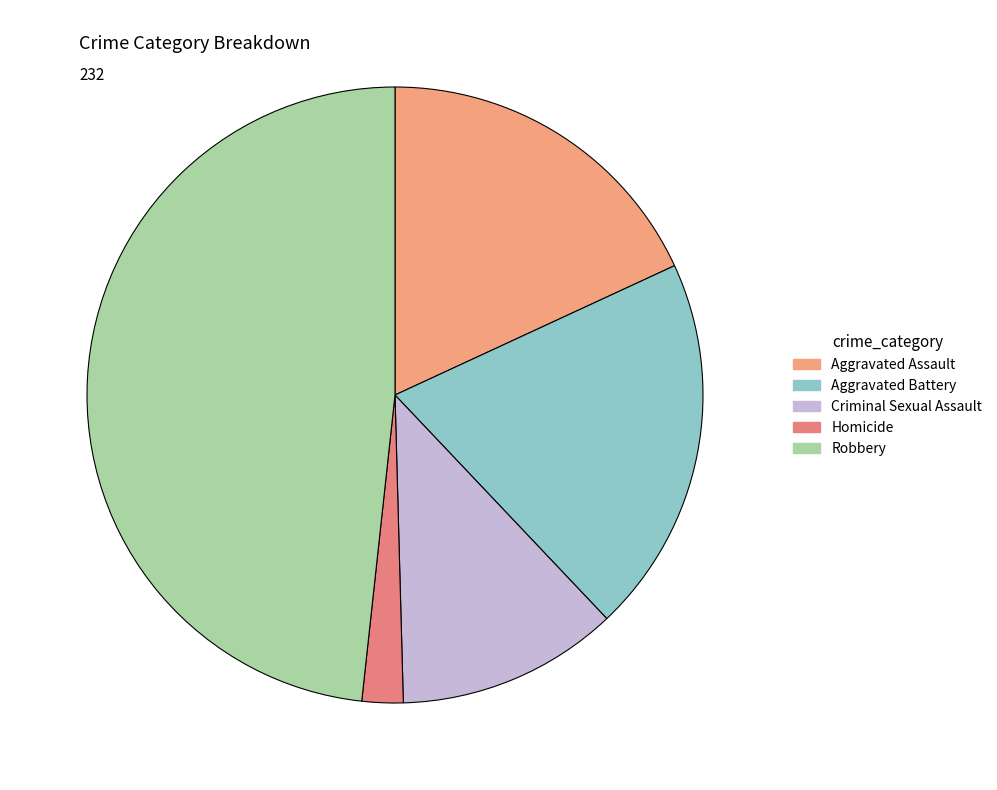

How many slices are in this pie chart?

5